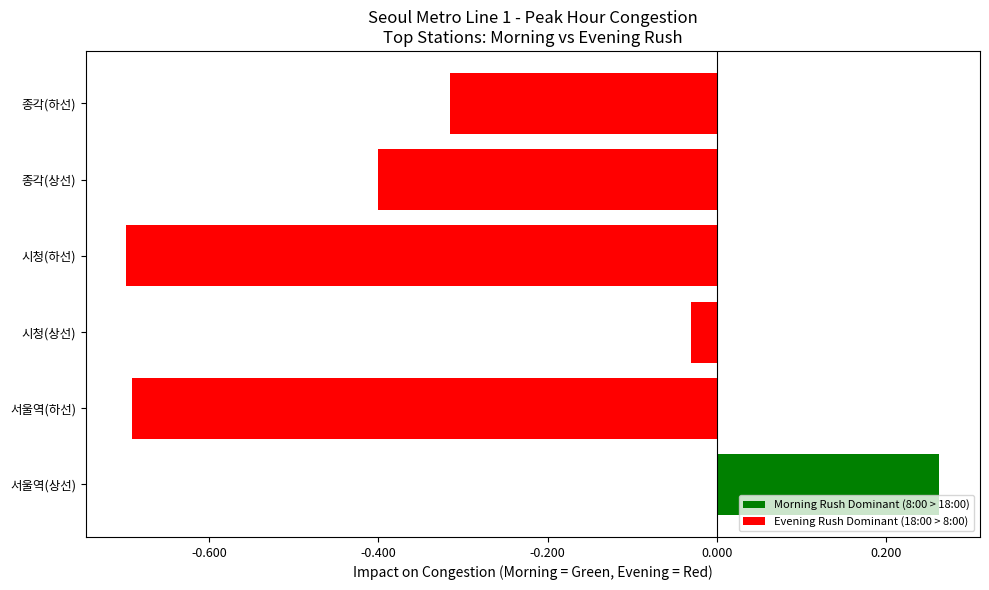

Where is the data nearest to the value 0?

시청(상선)